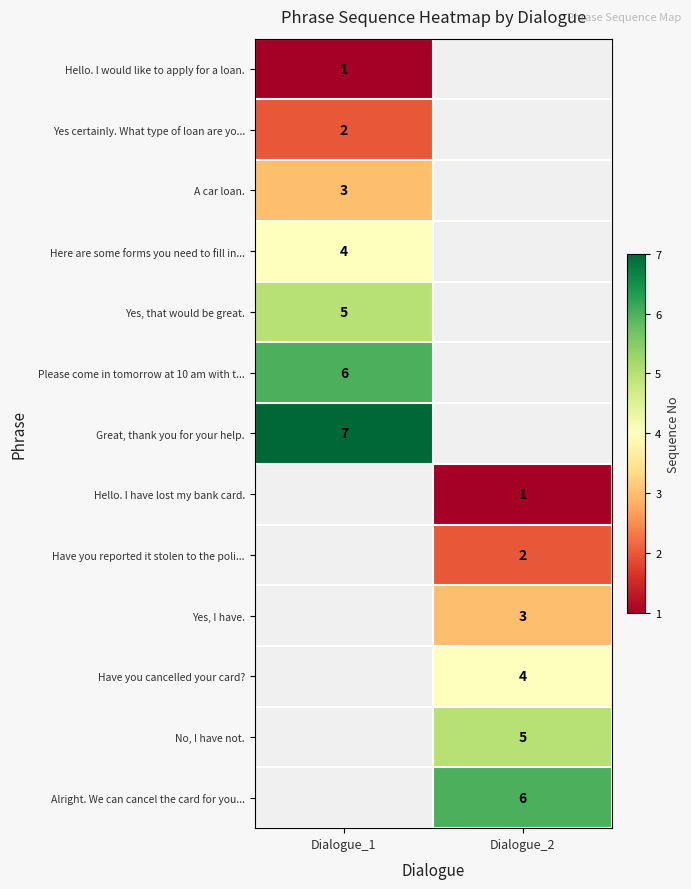

The Yes, that would be great. series shows 5 at Dialogue_1. True or false?

True